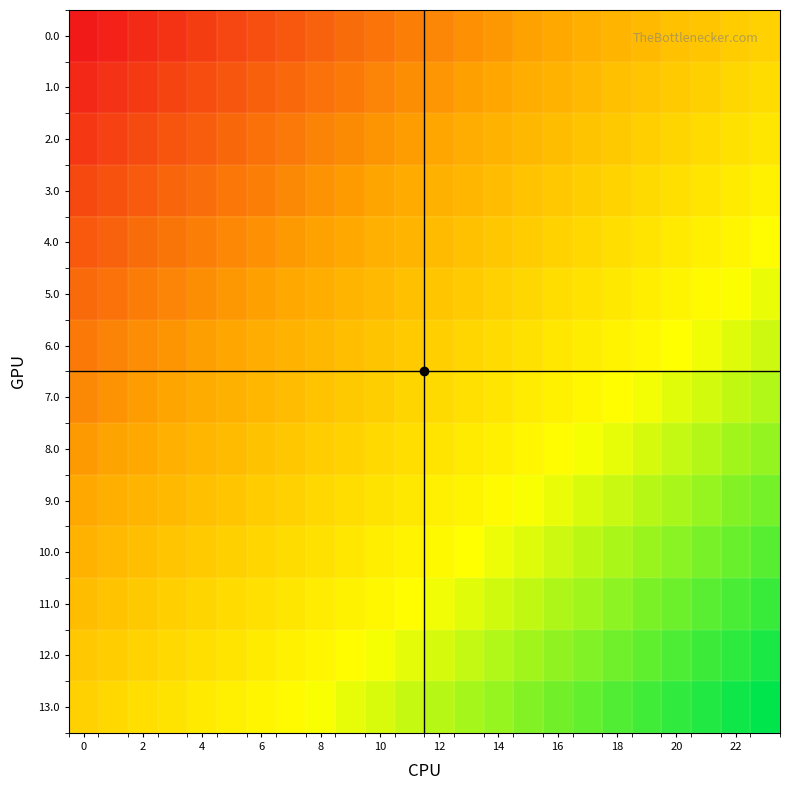

Reading left to right, list all the values displayed in this chart.

0.0: 0.0	0.0	0.0	0.1	0.1	0.1	0.1	0.2	0.2	0.2	0.2	0.2	0.3	0.3	0.3	0.3	0.3	0.4	0.4	0.4	0.4	0.5	0.5	0.5
1.0: 0.0	0.1	0.1	0.1	0.1	0.1	0.2	0.2	0.2	0.2	0.3	0.3	0.3	0.3	0.3	0.4	0.4	0.4	0.4	0.5	0.5	0.5	0.5	0.5
2.0: 0.1	0.1	0.1	0.1	0.2	0.2	0.2	0.2	0.3	0.3	0.3	0.3	0.3	0.4	0.4	0.4	0.4	0.4	0.5	0.5	0.5	0.5	0.6	0.6
3.0: 0.1	0.1	0.2	0.2	0.2	0.2	0.2	0.3	0.3	0.3	0.3	0.4	0.4	0.4	0.4	0.4	0.5	0.5	0.5	0.5	0.6	0.6	0.6	0.6
4.0: 0.2	0.2	0.2	0.2	0.2	0.3	0.3	0.3	0.3	0.3	0.4	0.4	0.4	0.4	0.5	0.5	0.5	0.5	0.5	0.6	0.6	0.6	0.6	0.7
5.0: 0.2	0.2	0.2	0.3	0.3	0.3	0.3	0.3	0.4	0.4	0.4	0.4	0.5	0.5	0.5	0.5	0.5	0.6	0.6	0.6	0.6	0.6	0.7	0.7
6.0: 0.2	0.3	0.3	0.3	0.3	0.3	0.4	0.4	0.4	0.4	0.4	0.5	0.5	0.5	0.5	0.6	0.6	0.6	0.6	0.6	0.7	0.7	0.7	0.7
7.0: 0.3	0.3	0.3	0.3	0.4	0.4	0.4	0.4	0.4	0.5	0.5	0.5	0.5	0.6	0.6	0.6	0.6	0.6	0.7	0.7	0.7	0.7	0.7	0.8
8.0: 0.3	0.3	0.4	0.4	0.4	0.4	0.4	0.5	0.5	0.5	0.5	0.5	0.6	0.6	0.6	0.6	0.7	0.7	0.7	0.7	0.7	0.8	0.8	0.8
9.0: 0.3	0.4	0.4	0.4	0.4	0.5	0.5	0.5	0.5	0.5	0.6	0.6	0.6	0.6	0.7	0.7	0.7	0.7	0.7	0.8	0.8	0.8	0.8	0.8
10.0: 0.4	0.4	0.4	0.4	0.5	0.5	0.5	0.5	0.6	0.6	0.6	0.6	0.6	0.7	0.7	0.7	0.7	0.8	0.8	0.8	0.8	0.8	0.9	0.9
11.0: 0.4	0.4	0.5	0.5	0.5	0.5	0.6	0.6	0.6	0.6	0.6	0.7	0.7	0.7	0.7	0.7	0.8	0.8	0.8	0.8	0.9	0.9	0.9	0.9
12.0: 0.5	0.5	0.5	0.5	0.5	0.6	0.6	0.6	0.6	0.7	0.7	0.7	0.7	0.7	0.8	0.8	0.8	0.8	0.9	0.9	0.9	0.9	0.9	1.0
13.0: 0.5	0.5	0.5	0.6	0.6	0.6	0.6	0.7	0.7	0.7	0.7	0.7	0.8	0.8	0.8	0.8	0.8	0.9	0.9	0.9	0.9	1.0	1.0	1.0